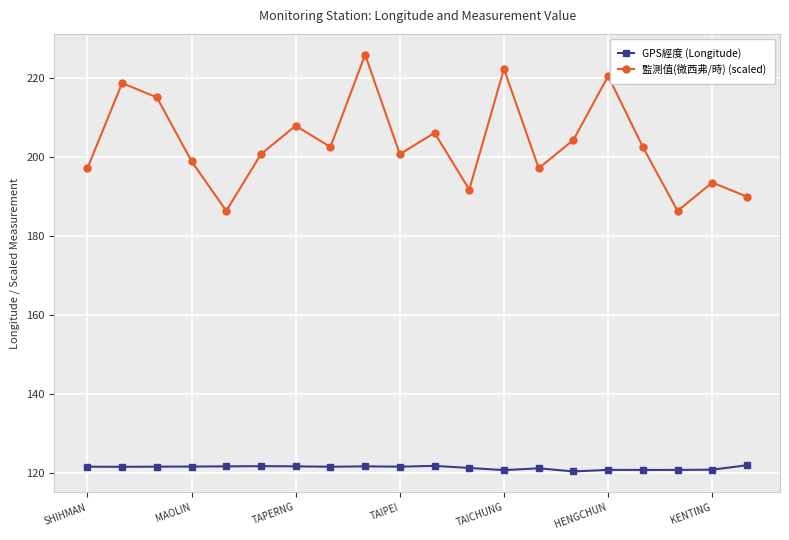

What is the maximum value shown in the chart?

226.0